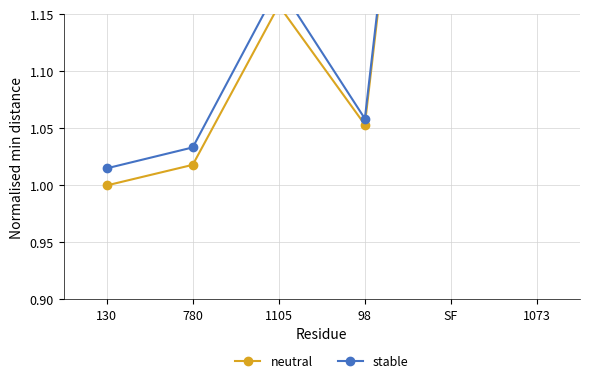

Reading left to right, transcribe all the data shown in this chart.

neutral: 130=1.0	780=1.0	1105=1.2	98=1.1	SF=1.7	1073=1.6
stable: 130=1.0	780=1.0	1105=1.2	98=1.1	SF=1.7	1073=1.6